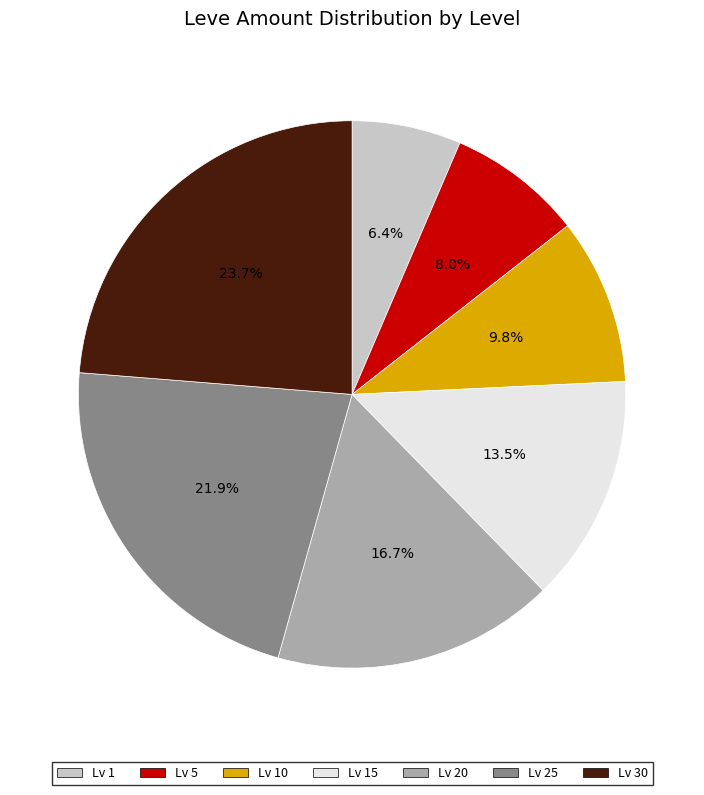

Does any single category account for the majority?

No